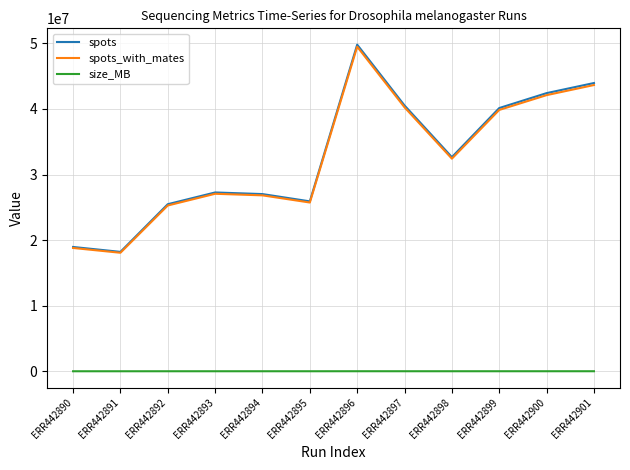

What is the difference between the spots_with_mates values at ERR442897 and ERR442894?

13420547